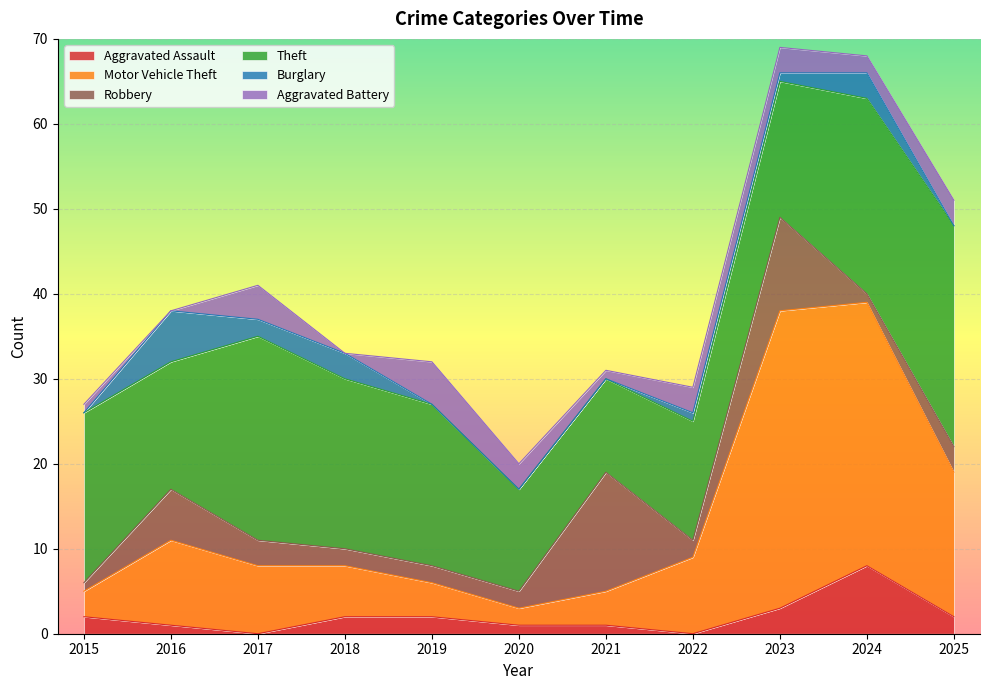

Where is the first local minimum for Aggravated Battery?

2016